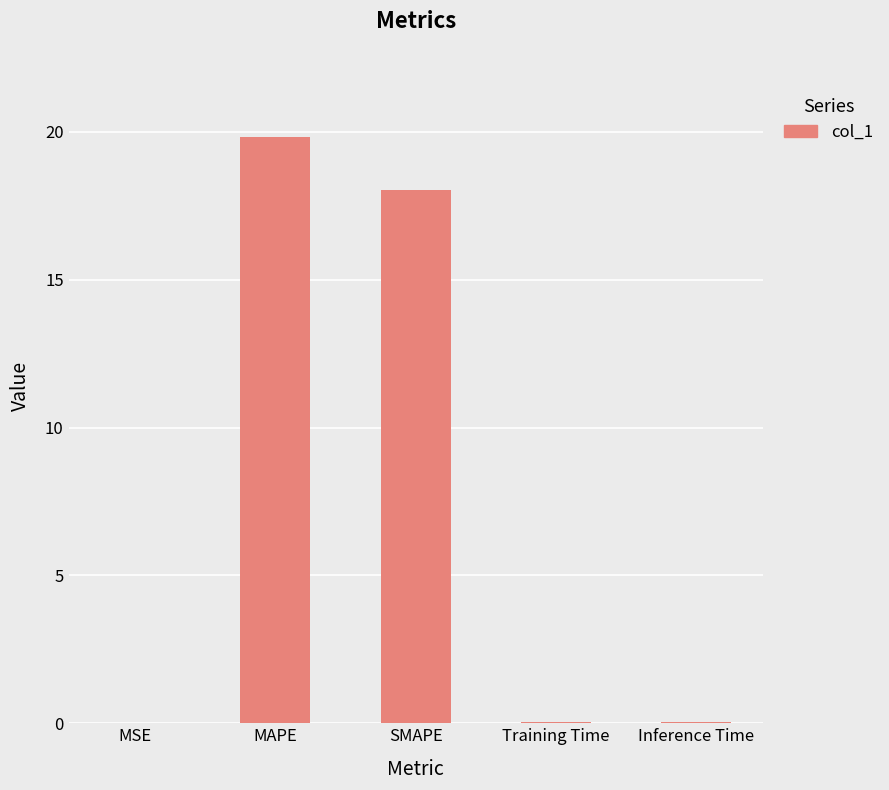

Between Training Time and SMAPE, which is larger?

SMAPE